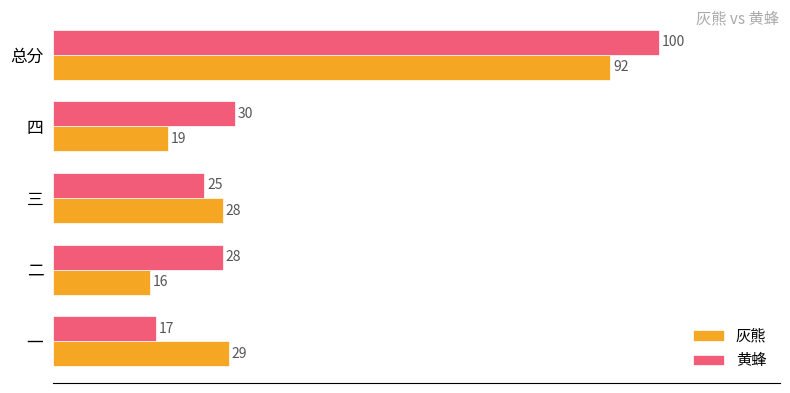

At which label does 灰熊 reach its minimum?

二